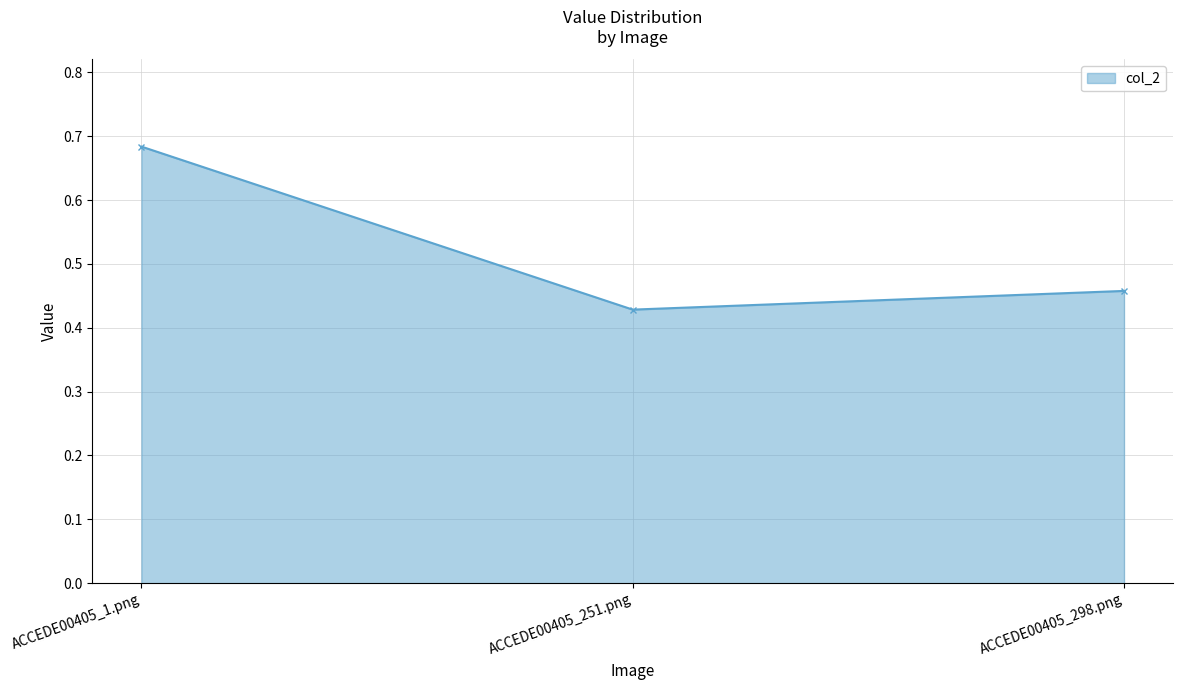

Rank the categories by value from highest to lowest.

ACCEDE00405_1.png, ACCEDE00405_298.png, ACCEDE00405_251.png